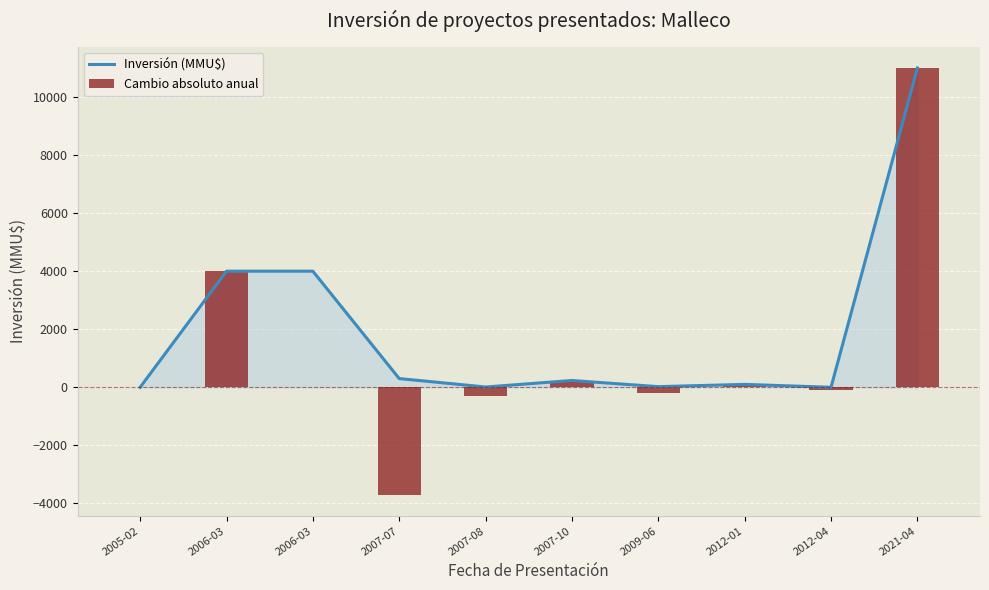

Where is Cambio absoluto anual nearest to the value 3650?

2006-03